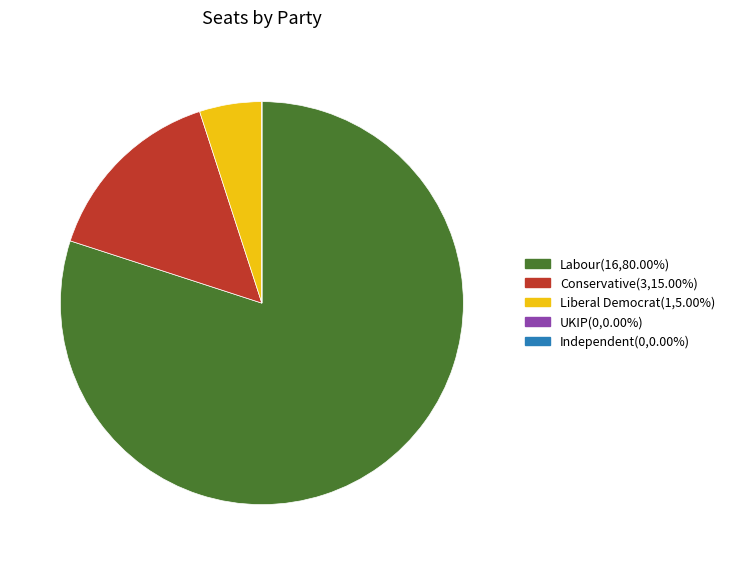

Which slice is the largest?

Labour